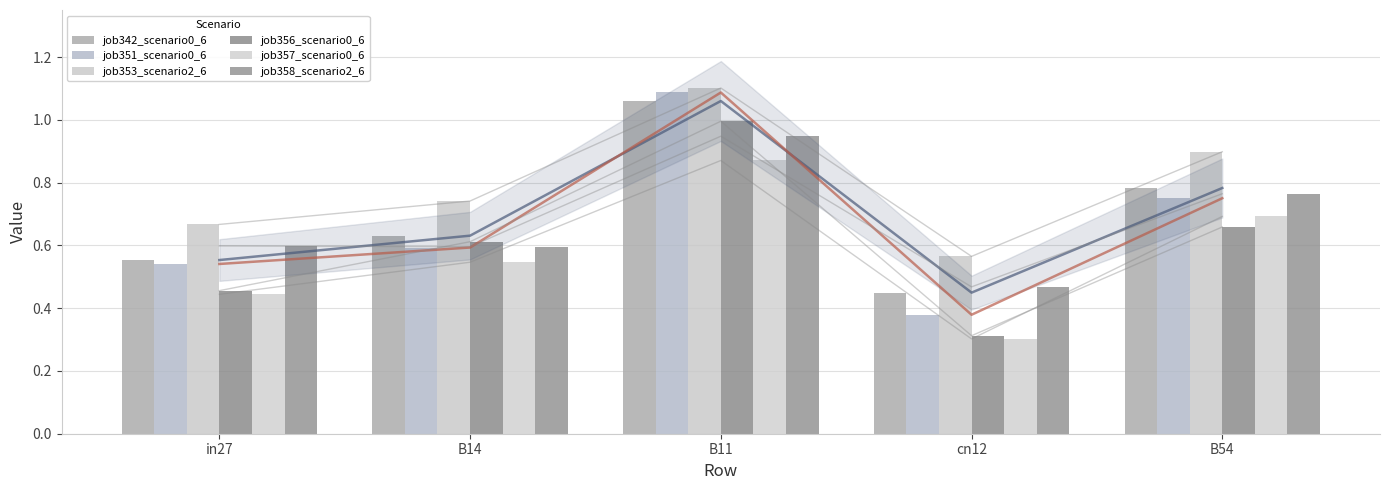

Rank the categories by job358_scenario2_6 value from highest to lowest.

B11, B54, in27, B14, cn12